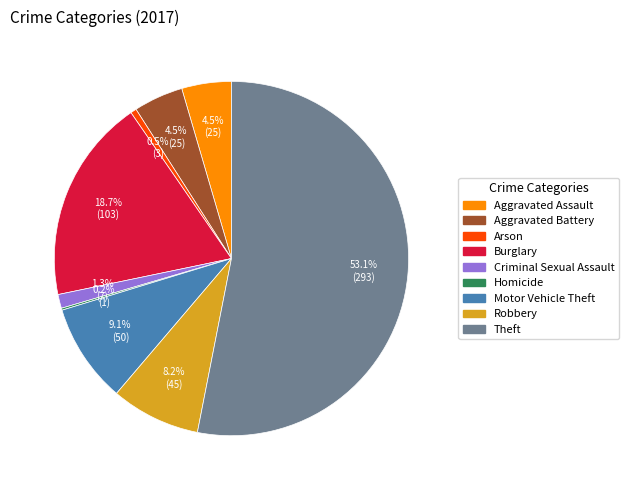

To the nearest percent, what is the average slice percentage?

11%